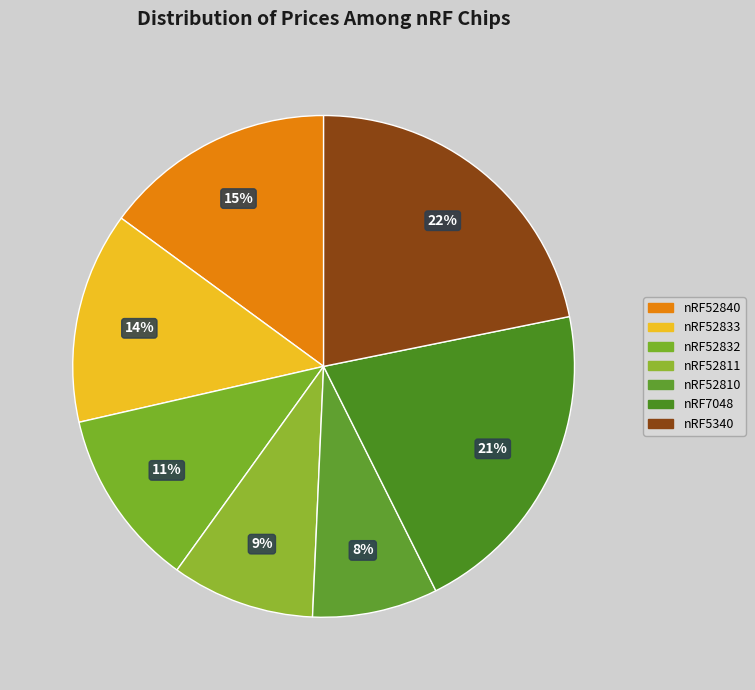

What percentage is the nRF52811 slice, to the nearest percent?

9%